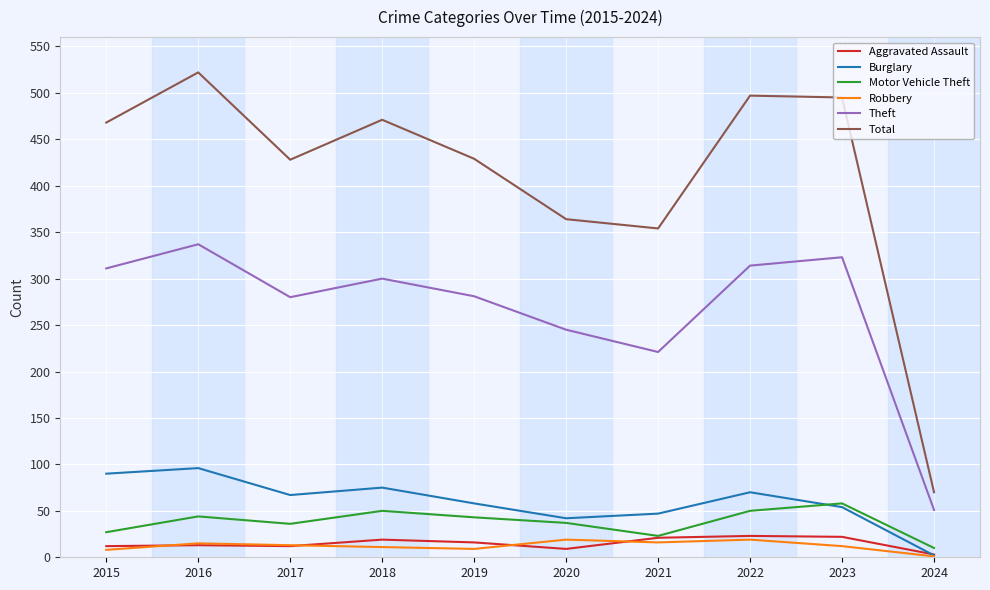

Is the value of Motor Vehicle Theft at 2015 greater than the value of Burglary at 2022?

No